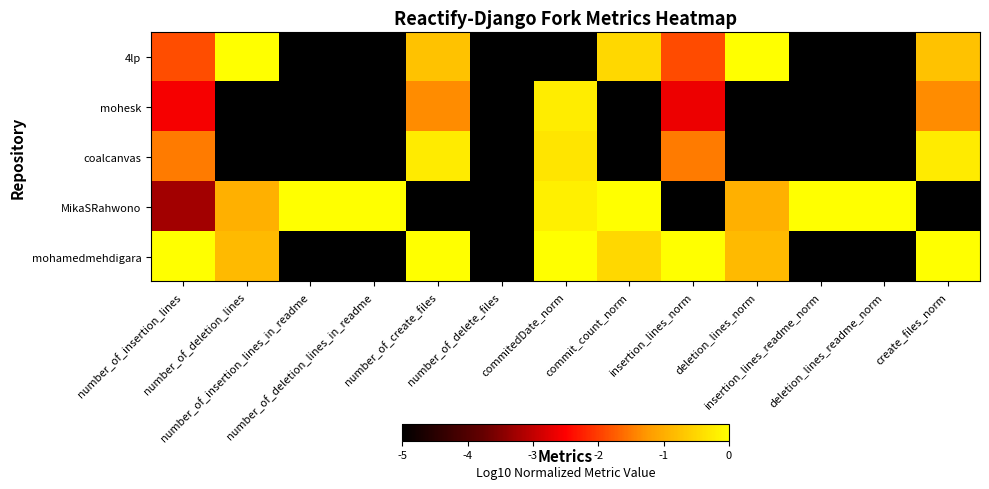

Reading left to right, what are all the values shown in this chart?

4lp: number_of_insertion_lines=-1.9	number_of_deletion_lines=0.0	number_of_insertion_lines_in_readme=-5.0	number_of_deletion_lines_in_readme=-5.0	number_of_create_files=-0.8	number_of_delete_files=-5.0	commitedDate_norm=-5.0	commit_count_norm=-0.5	insertion_lines_norm=-1.9	deletion_lines_norm=0.0	insertion_lines_readme_norm=-5.0	deletion_lines_readme_norm=-5.0	create_files_norm=-0.8
mohesk: number_of_insertion_lines=-2.6	number_of_deletion_lines=-5.0	number_of_insertion_lines_in_readme=-5.0	number_of_deletion_lines_in_readme=-5.0	number_of_create_files=-1.4	number_of_delete_files=-5.0	commitedDate_norm=-0.2	commit_count_norm=-5.0	insertion_lines_norm=-2.7	deletion_lines_norm=-5.0	insertion_lines_readme_norm=-5.0	deletion_lines_readme_norm=-5.0	create_files_norm=-1.4
coalcanvas: number_of_insertion_lines=-1.5	number_of_deletion_lines=-5.0	number_of_insertion_lines_in_readme=-5.0	number_of_deletion_lines_in_readme=-5.0	number_of_create_files=-0.2	number_of_delete_files=-5.0	commitedDate_norm=-0.3	commit_count_norm=-5.0	insertion_lines_norm=-1.5	deletion_lines_norm=-5.0	insertion_lines_readme_norm=-5.0	deletion_lines_readme_norm=-5.0	create_files_norm=-0.2
MikaSRahwono: number_of_insertion_lines=-3.3	number_of_deletion_lines=-1.0	number_of_insertion_lines_in_readme=0.0	number_of_deletion_lines_in_readme=0.0	number_of_create_files=-5.0	number_of_delete_files=-5.0	commitedDate_norm=-0.2	commit_count_norm=0.0	insertion_lines_norm=-5.0	deletion_lines_norm=-1.0	insertion_lines_readme_norm=0.0	deletion_lines_readme_norm=0.0	create_files_norm=-5.0
mohamedmehdigara: number_of_insertion_lines=0.0	number_of_deletion_lines=-0.8	number_of_insertion_lines_in_readme=-5.0	number_of_deletion_lines_in_readme=-5.0	number_of_create_files=0.0	number_of_delete_files=-5.0	commitedDate_norm=0.0	commit_count_norm=-0.5	insertion_lines_norm=0.0	deletion_lines_norm=-0.8	insertion_lines_readme_norm=-5.0	deletion_lines_readme_norm=-5.0	create_files_norm=0.0